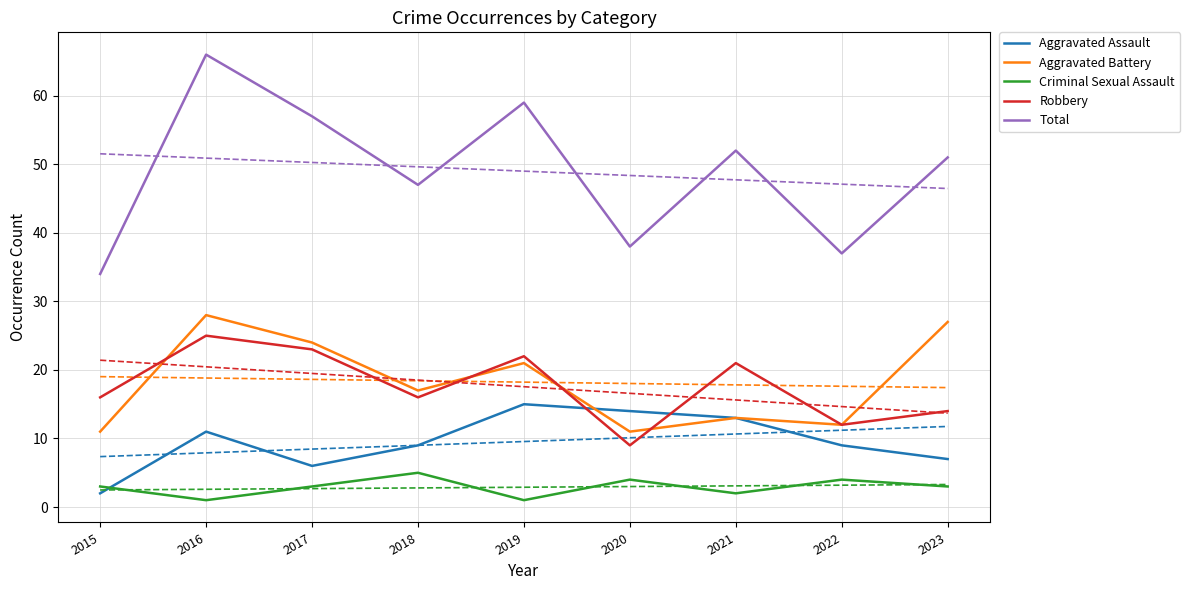

Which series has the widest spread of values?

Total